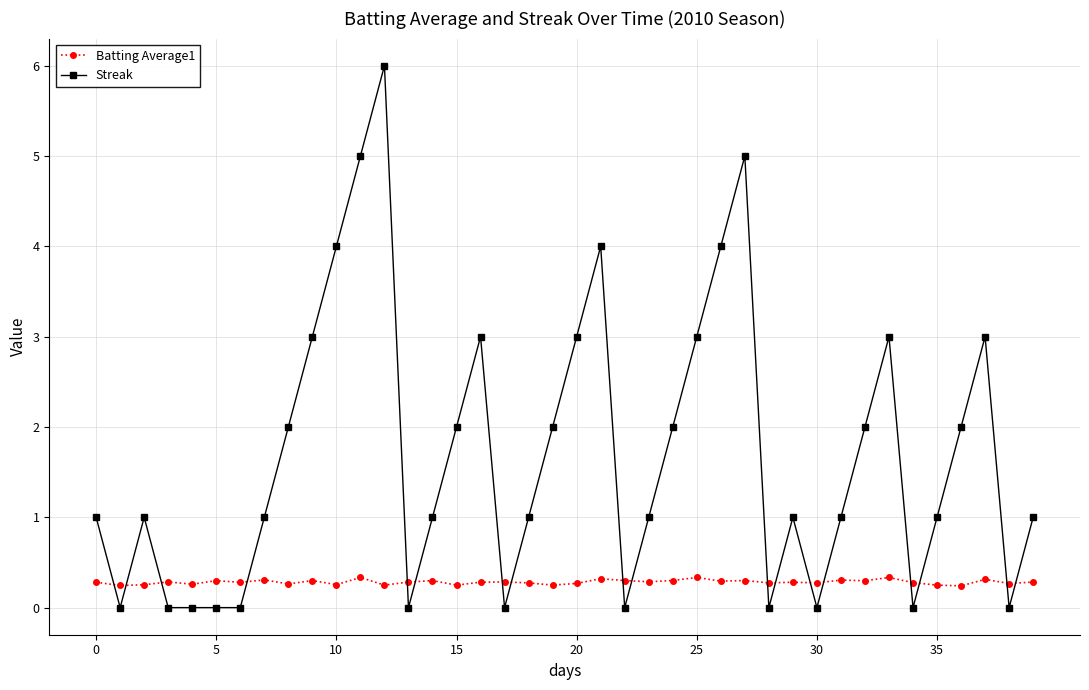

True or false: Streak has more than 2 points higher than both neighbors.

True